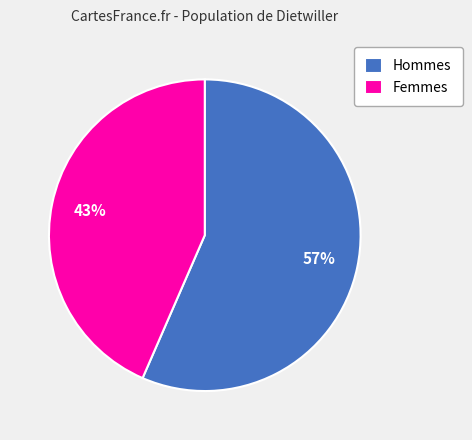

What is the majority slice?

Hommes